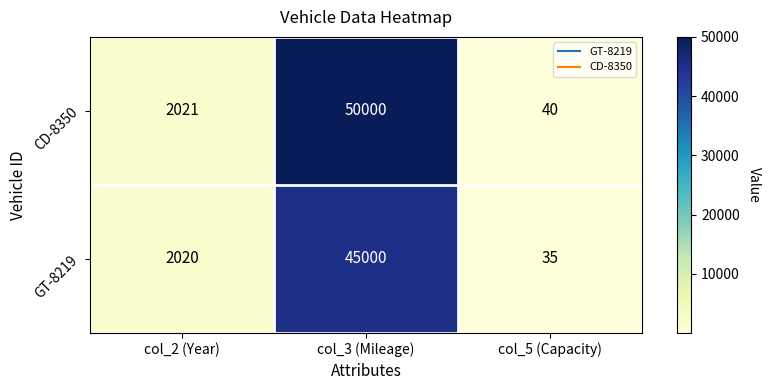

What is the difference between the maximum and second lowest values in the CD-8350 series?

47979